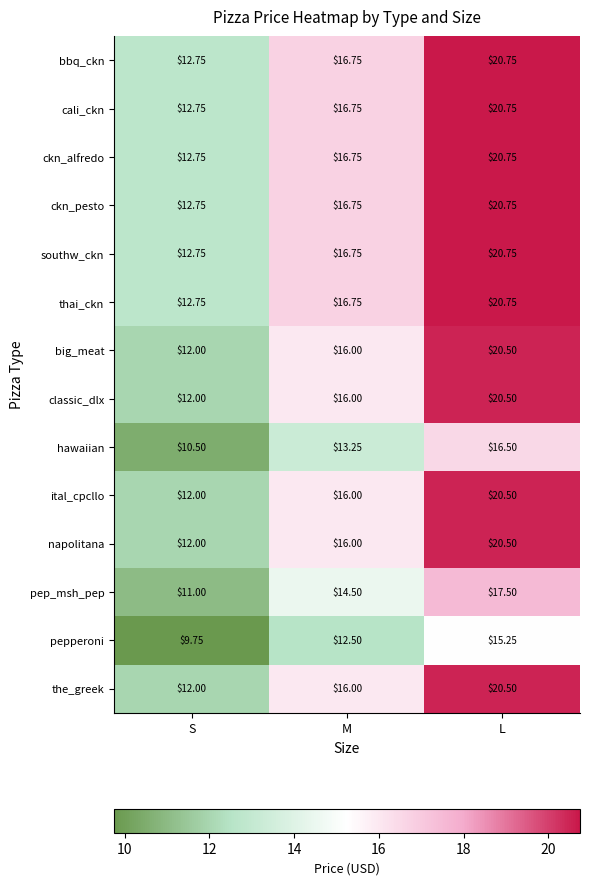

Rank the categories by pepperoni value from highest to lowest.

L, M, S